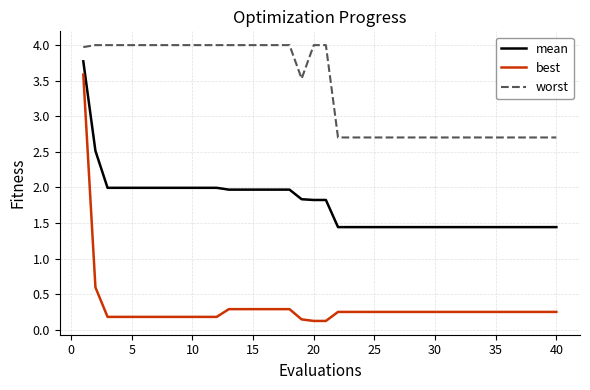

What is the sum of all mean values?

71.0